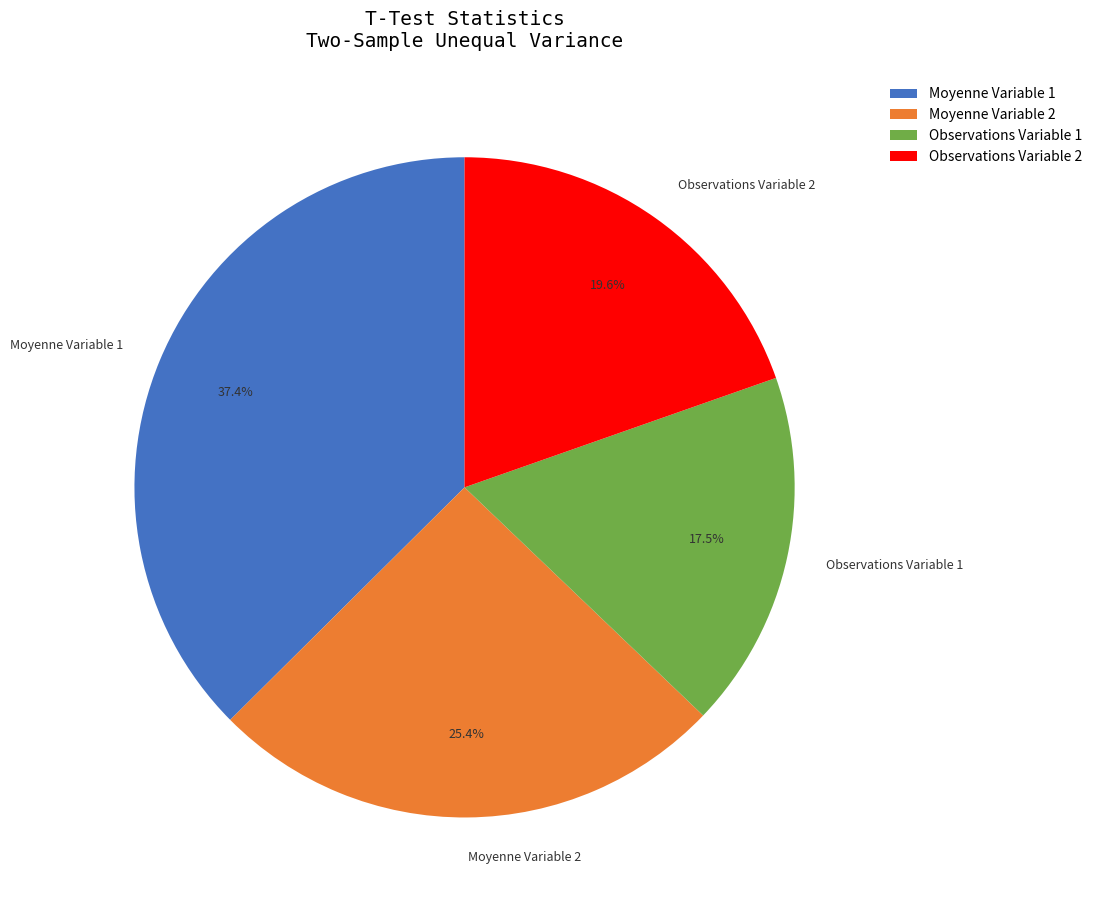

Which category has the biggest portion of the pie?

Moyenne Variable 1